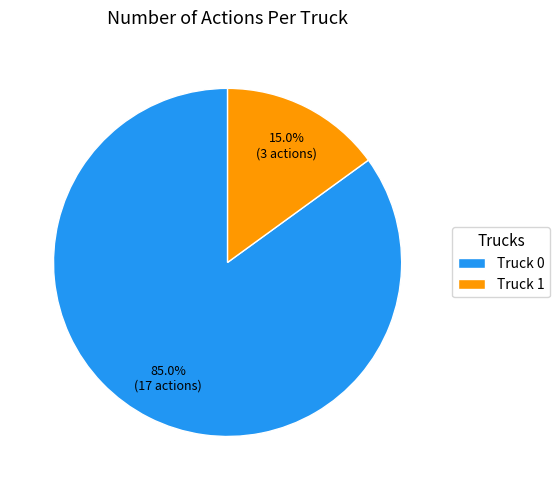

To the nearest percent, what is the difference between the Truck 0 and Truck 1 slice percentages?

70%